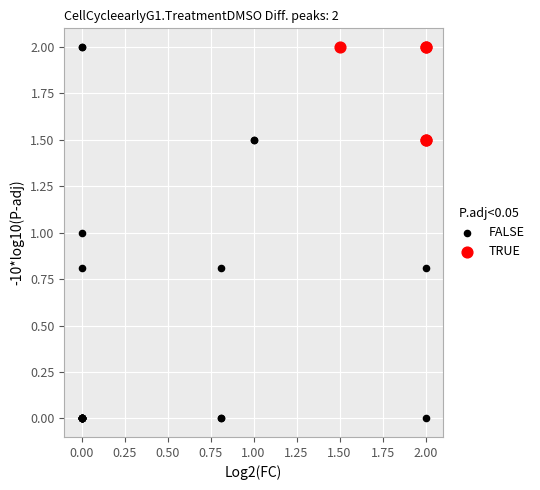

Which series reaches the minimum Y coordinate?

FALSE